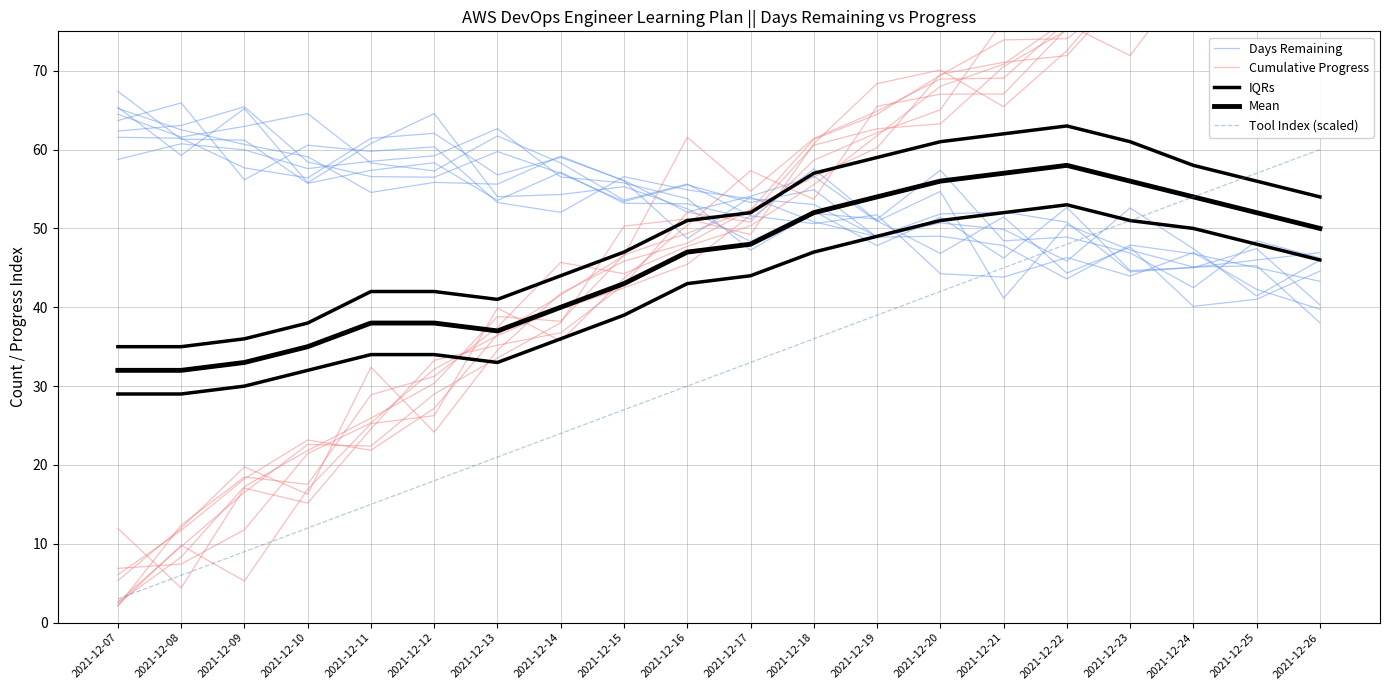

Reading left to right, transcribe all the data shown in this chart.

Days Remaining: 2021-12-07=64.5	2021-12-08=61.6	2021-12-09=62.9	2021-12-10=64.6	2021-12-11=58.3	2021-12-12=57.3	2021-12-13=61.7	2021-12-14=58.3	2021-12-15=53.6	2021-12-16=55.6	2021-12-17=51.6	2021-12-18=50.6	2021-12-19=51.7	2021-12-20=44.3	2021-12-21=43.8	2021-12-22=46.3	2021-12-23=44.0	2021-12-24=46.9	2021-12-25=42.3	2021-12-26=39.8
Cumulative Progress: 2021-12-07=2.1	2021-12-08=12.4	2021-12-09=18.5	2021-12-10=17.5	2021-12-11=28.9	2021-12-12=31.2	2021-12-13=37.5	2021-12-14=45.7	2021-12-15=44.3	2021-12-16=47.7	2021-12-17=50.3	2021-12-18=55.6	2021-12-19=61.8	2021-12-20=68.0	2021-12-21=70.8	2021-12-22=76.5	2021-12-23=78.0	2021-12-24=86.4	2021-12-25=85.2	2021-12-26=98.2
IQRs: 2021-12-07=35.0	2021-12-08=35.0	2021-12-09=36.0	2021-12-10=38.0	2021-12-11=42.0	2021-12-12=42.0	2021-12-13=41.0	2021-12-14=44.0	2021-12-15=47.0	2021-12-16=51.0	2021-12-17=52.0	2021-12-18=57.0	2021-12-19=59.0	2021-12-20=61.0	2021-12-21=62.0	2021-12-22=63.0	2021-12-23=61.0	2021-12-24=58.0	2021-12-25=56.0	2021-12-26=54.0
Mean: 2021-12-07=32.0	2021-12-08=32.0	2021-12-09=33.0	2021-12-10=35.0	2021-12-11=38.0	2021-12-12=38.0	2021-12-13=37.0	2021-12-14=40.0	2021-12-15=43.0	2021-12-16=47.0	2021-12-17=48.0	2021-12-18=52.0	2021-12-19=54.0	2021-12-20=56.0	2021-12-21=57.0	2021-12-22=58.0	2021-12-23=56.0	2021-12-24=54.0	2021-12-25=52.0	2021-12-26=50.0
Tool Index (scaled): 2021-12-07=3.0	2021-12-08=6.0	2021-12-09=9.0	2021-12-10=12.0	2021-12-11=15.0	2021-12-12=18.0	2021-12-13=21.0	2021-12-14=24.0	2021-12-15=27.0	2021-12-16=30.0	2021-12-17=33.0	2021-12-18=36.0	2021-12-19=39.0	2021-12-20=42.0	2021-12-21=45.0	2021-12-22=48.0	2021-12-23=51.0	2021-12-24=54.0	2021-12-25=57.0	2021-12-26=60.0